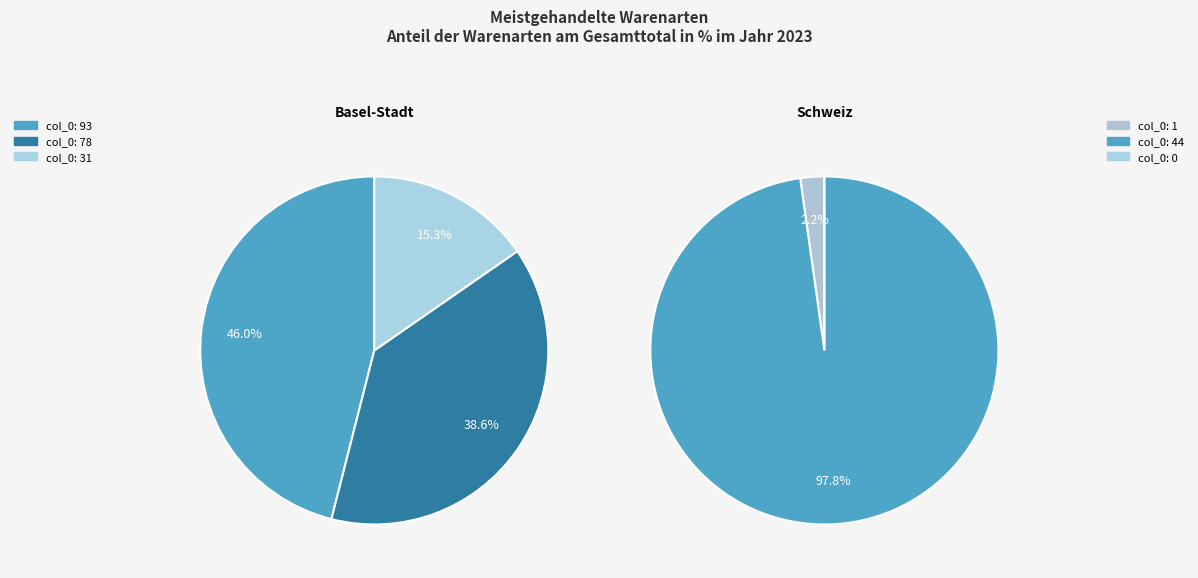

The 2 slice represents 0% of the pie. True or false?

True